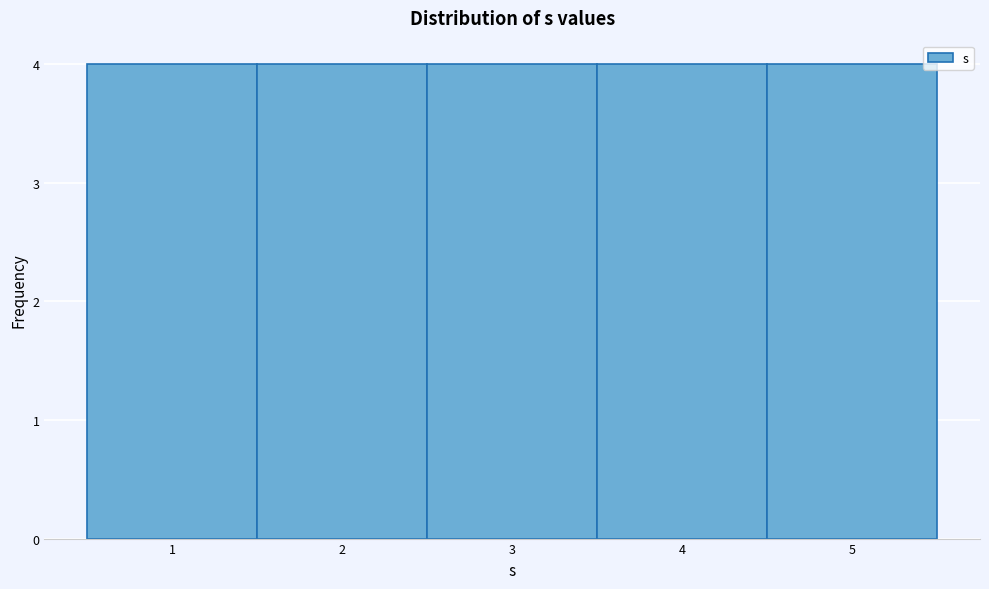

Reading left to right, list every bar in this chart as the range it spans on the x-axis followed by its height. The values are not printed on the chart, so give them approximately, as read against the axis.

0.5 to 1.5: 4
1.5 to 2.5: 4
2.5 to 3.5: 4
3.5 to 4.5: 4
4.5 to 5.5: 4